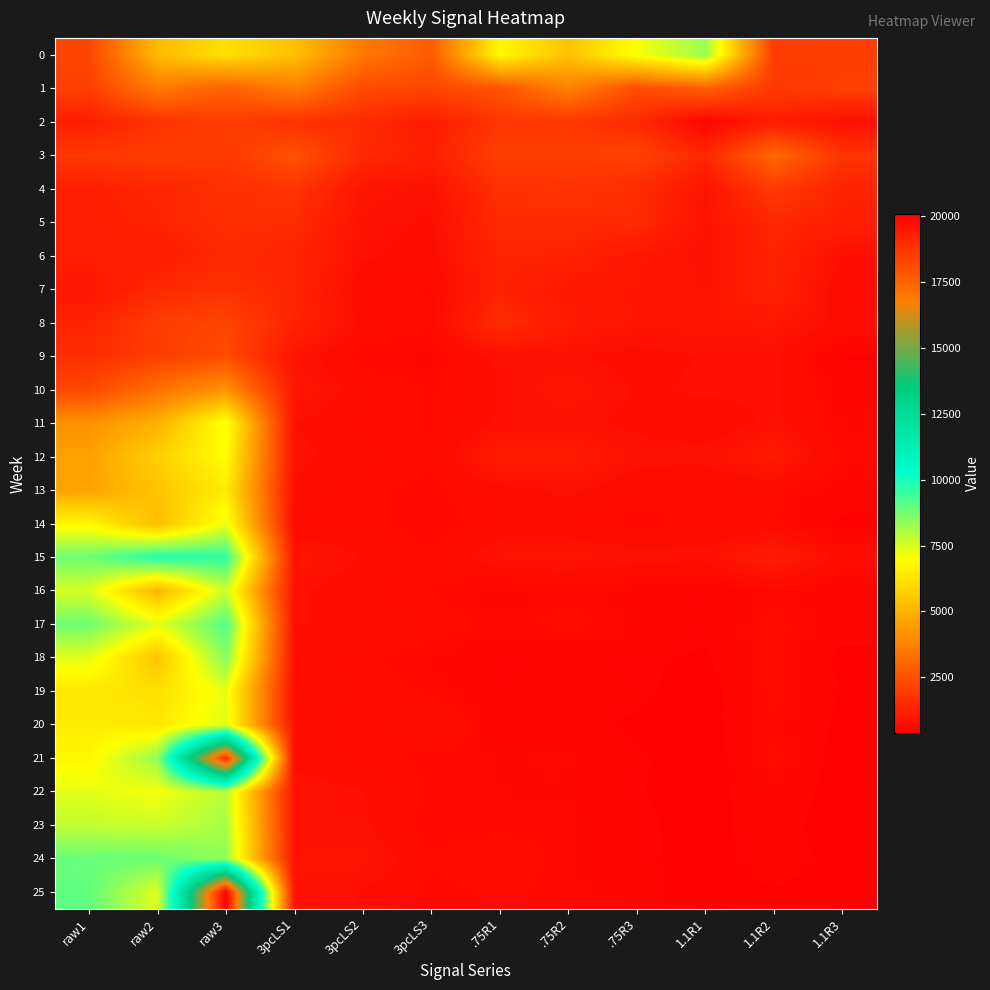

At which category is the sum across all series the highest?

raw3